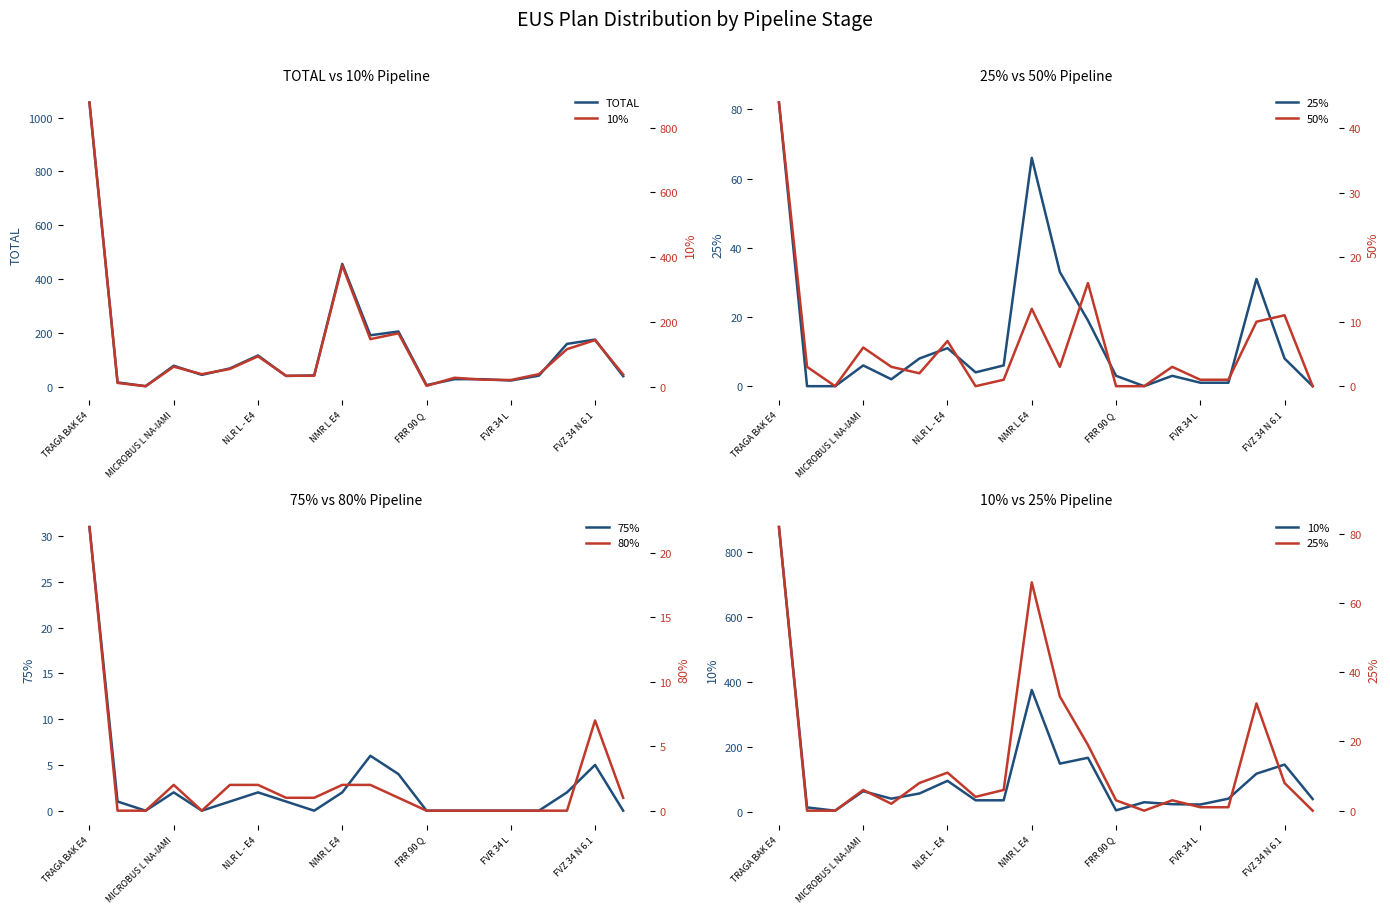

At which label does TOTAL reach its peak?

TRAGA BAK E4